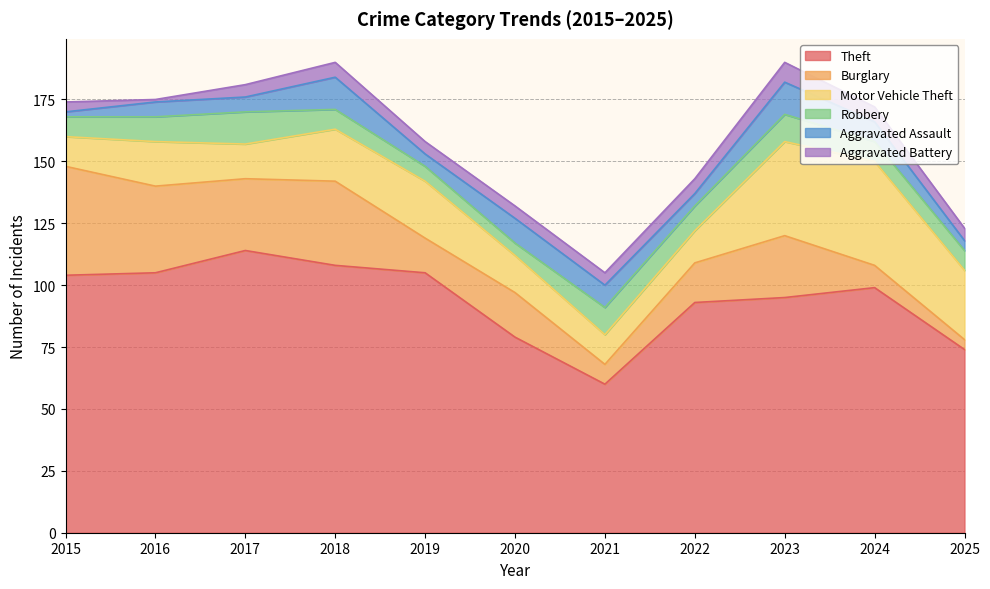

True or false: Burglary and Theft cross at least once.

False